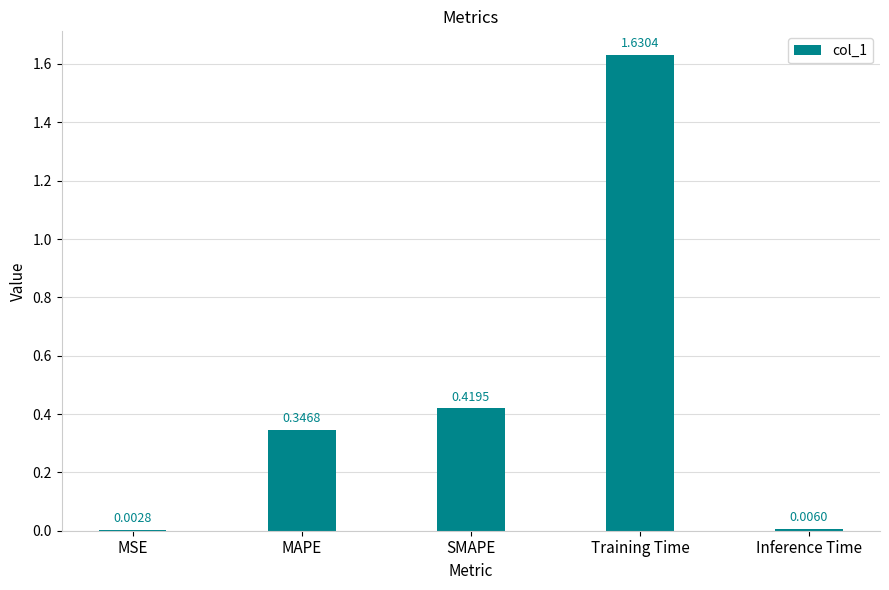

What is the sum of all values?

2.4